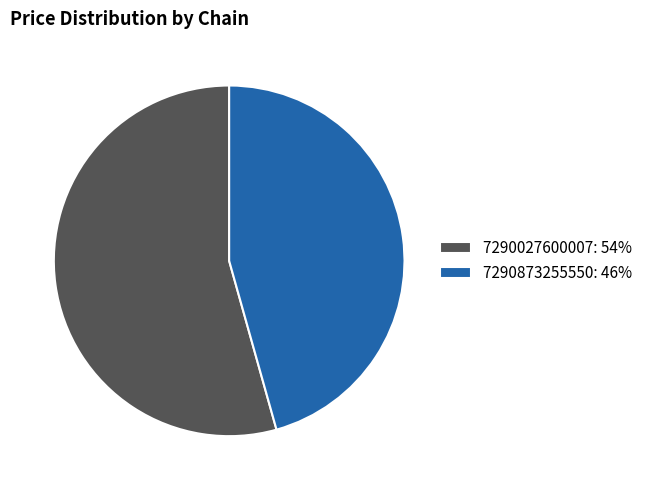

Is the sum of 7290873255550: 46% and 7290027600007: 54% greater than half?

Yes